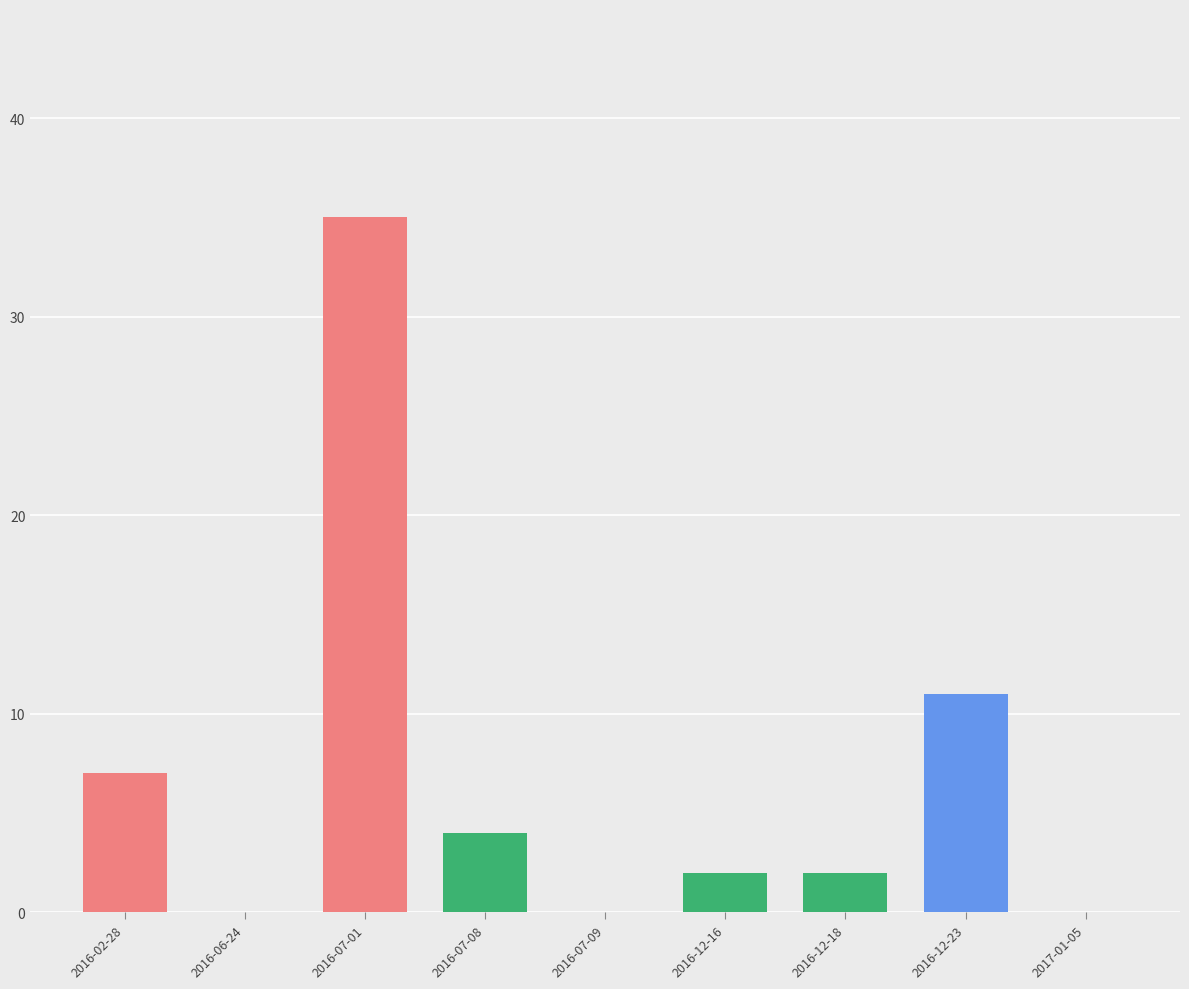

Are the bars horizontal?

No